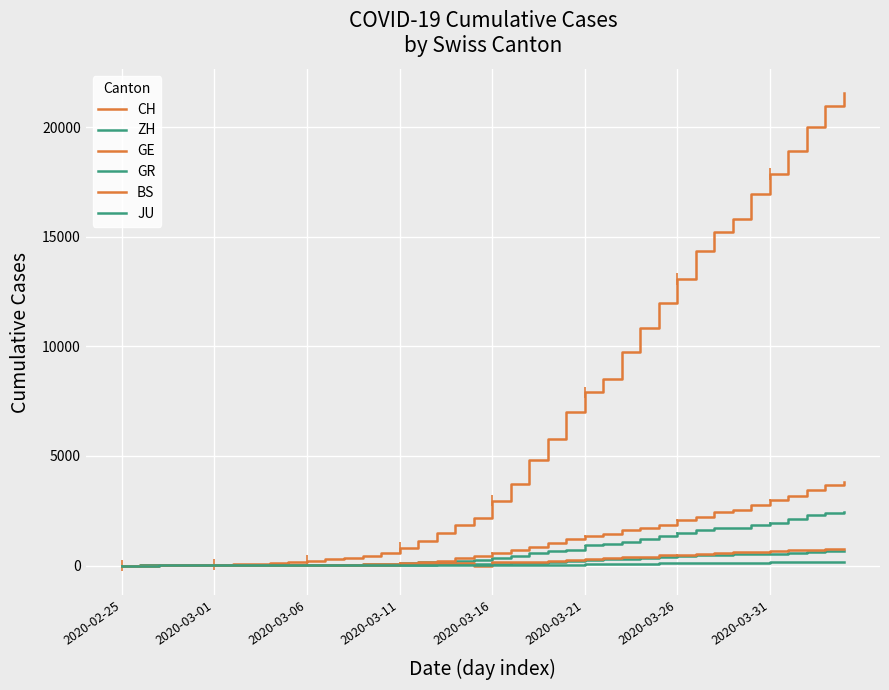

Reading right to left, what are all the values shown in this chart?

CH: 21574	20998	20022	18930	17867	16942	15822	15220	14379	13076	11985	10845	9742	8503	7909	7019	5792	4805	3726	2958	2164	1869	1463	1125	807	570	419	327	280	219	142	97	69	50	36	30	20	8	4	0
ZH: 2451	2418	2290	2126	1937	1849	1723	1691	1617	1490	1358	1213	1067	978	919	711	679	568	429	326	250	218	163	140	101	62	49	40	34	29	23	15	13	10	7	6	2	2	0	0
GE: 3807	3669	3461	3174	2998	2756	2542	2431	2226	2068	1865	1724	1607	1450	1347	1209	1039	861	709	555	434	350	227	155	114	80	60	45	43	30	20	16	14	11	10	9	5	1	1	0
GR: 657	649	622	592	547	535	519	495	474	433	393	343	300	284	258	226	182	128	101	84	71	56	53	43	31	22	18	18	17	16	14	12	9	9	6	6	6	2	2	0
BS: 767	754	714	687	653	617	605	569	530	501	462	410	374	356	297	270	220	181	164	143	0	100	92	73	49	33	28	24	21	15	8	3	3	1	1	1	1	1	0	0
JU: 154	149	149	145	140	128	127	119	114	100	92	82	69	61	54	44	36	32	29	25	19	18	17	12	7	7	7	5	5	4	4	2	2	1	1	1	1	1	0	0